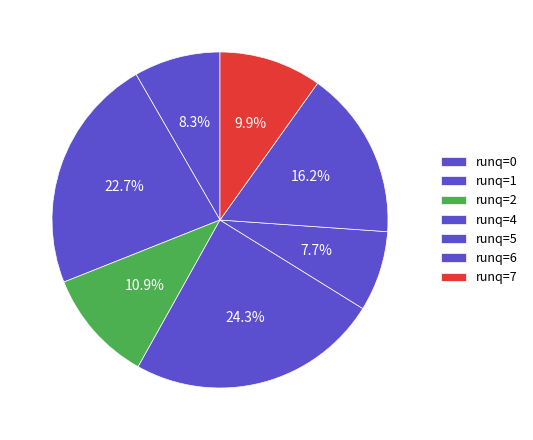

How many slices are in this pie chart?

7